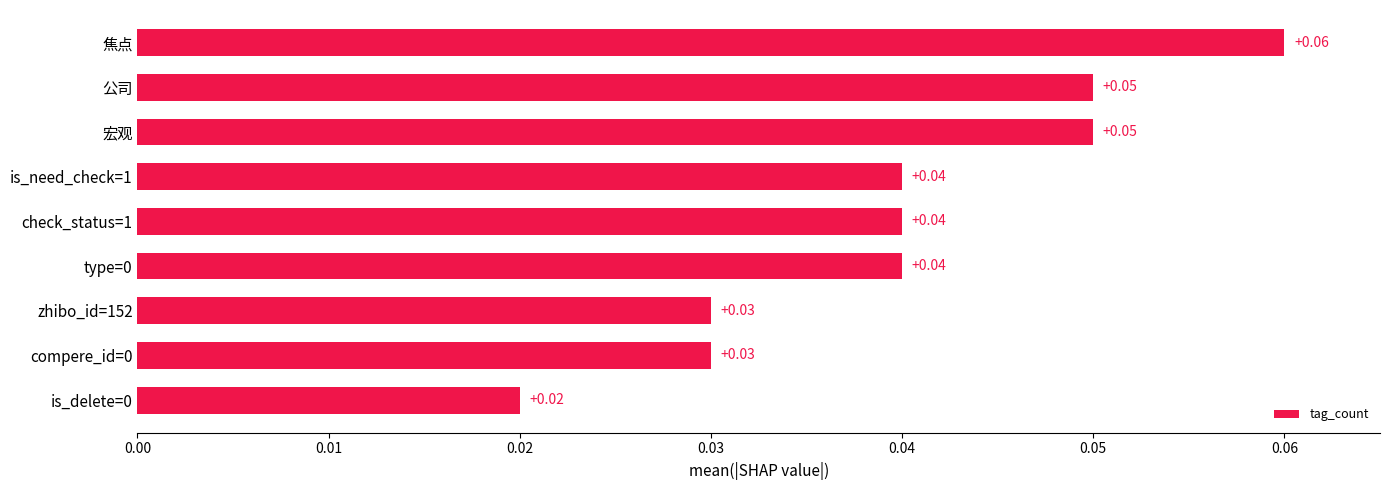

What is the label of the 3rd bar from the top?

宏观